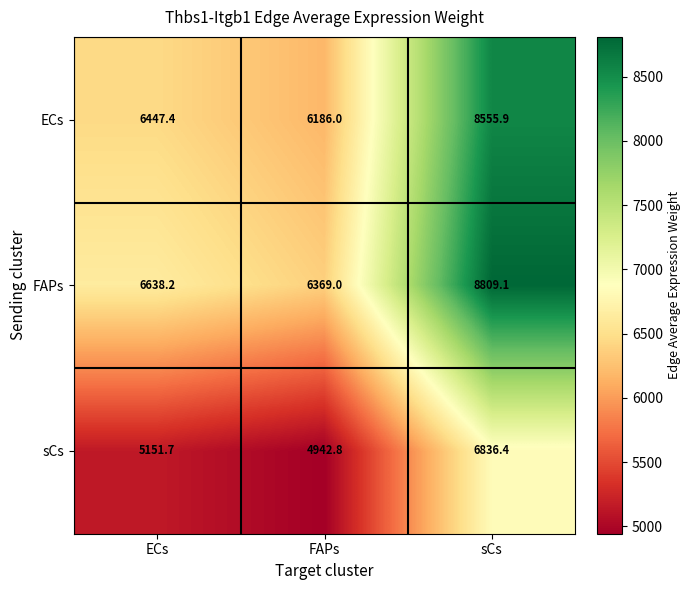

At how many categories does at least one series exceed 6149?

3